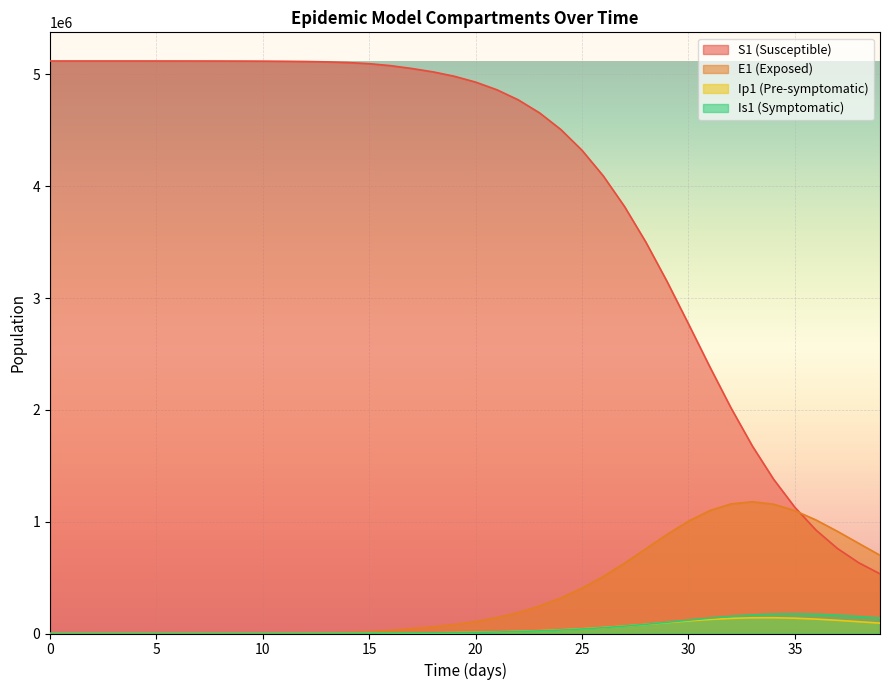

In E1, how many points are higher than both neighbors (excluding endpoints)?

1